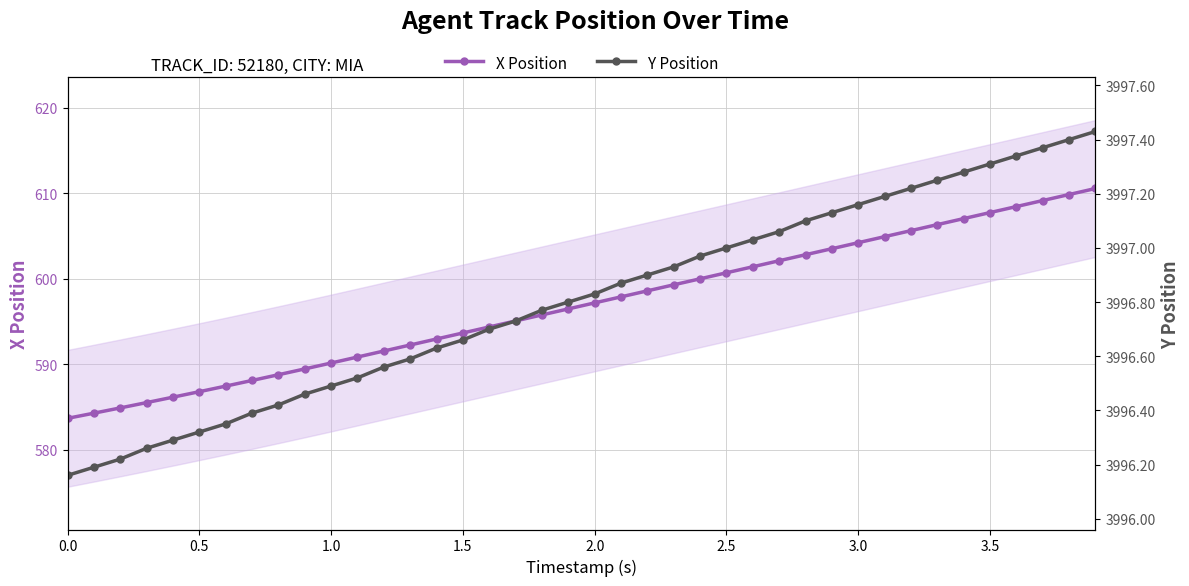

The value of X Position at 1.5 is 593.7. True or false?

True